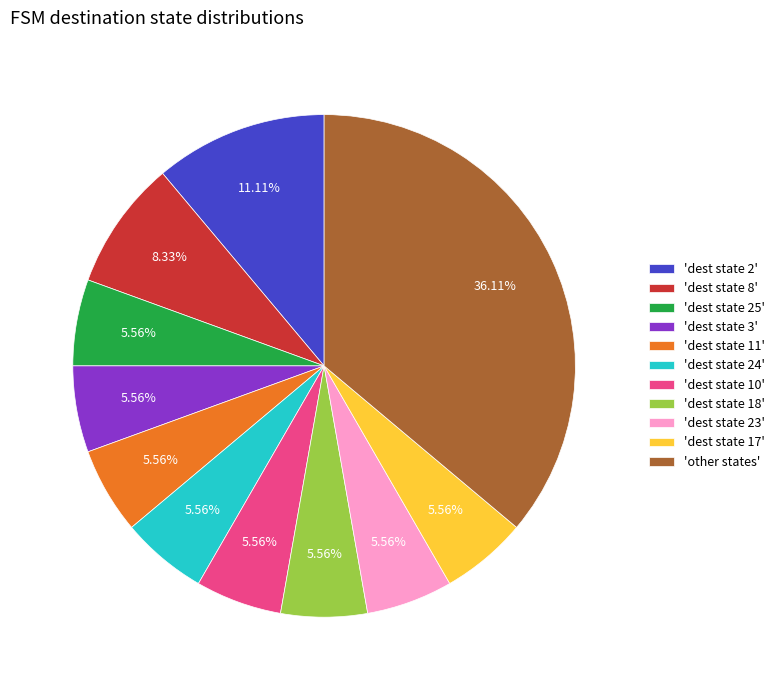

How many segments does this pie chart have?

11